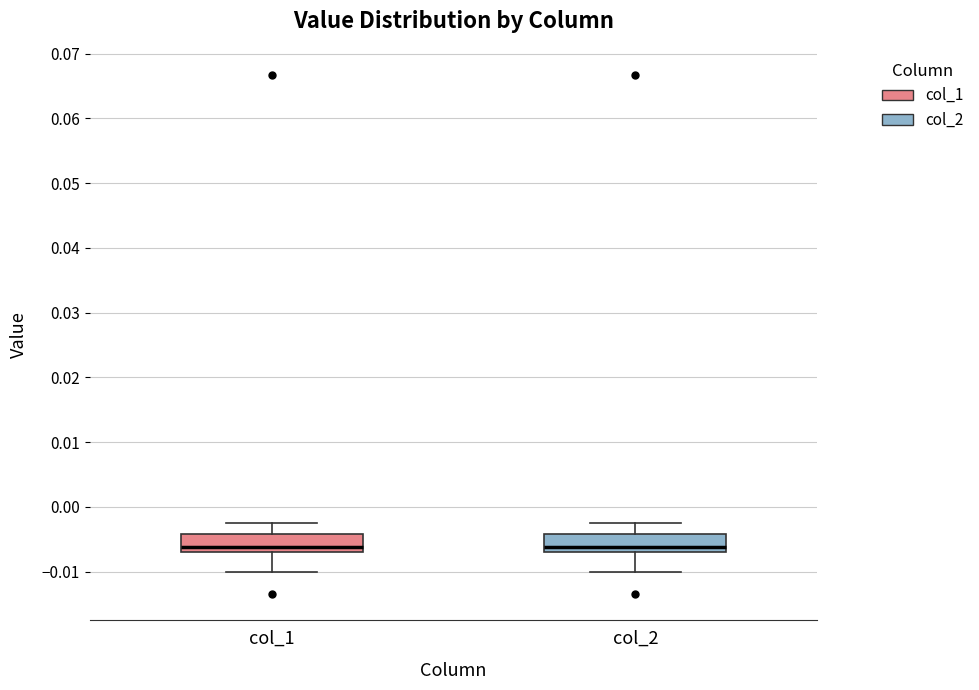

Reading left to right, transcribe this box plot: for each box, give where its median line is, the range the box spans, and where its two whiskers end, as read against the y-axis. The values are not printed on the chart, so give them approximately, as read against the axis.

col_1: median -0.006, box -0.007 to -0.004, whiskers -0.010 to -0.003
col_2: median -0.006, box -0.007 to -0.004, whiskers -0.010 to -0.003